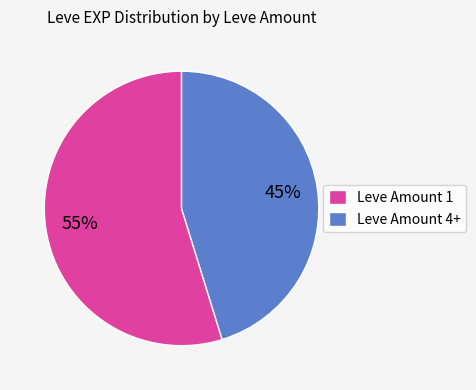

To the nearest percent, what percentage of the pie is Leve Amount 4+?

45%